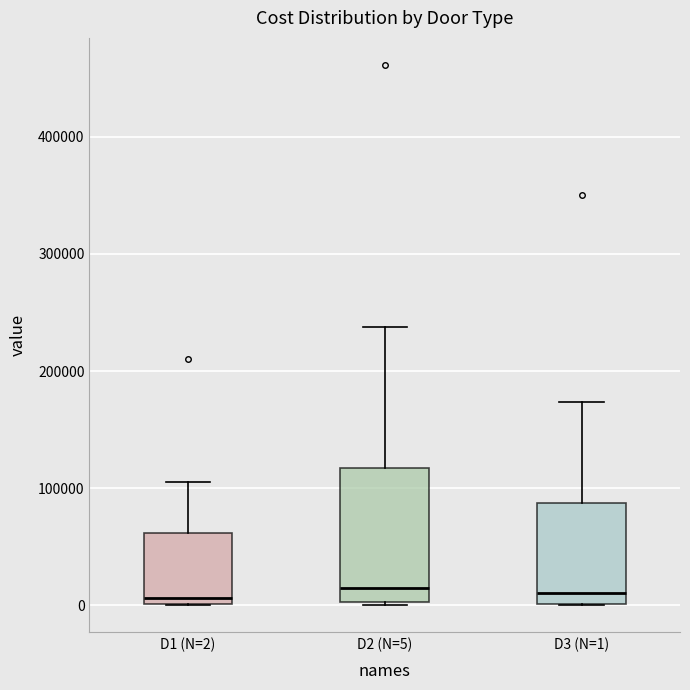

Where is the upper edge of the box for D2 (N=5) on the y-axis? The values are not printed on the chart, so give them approximately, as read against the axis.

120000